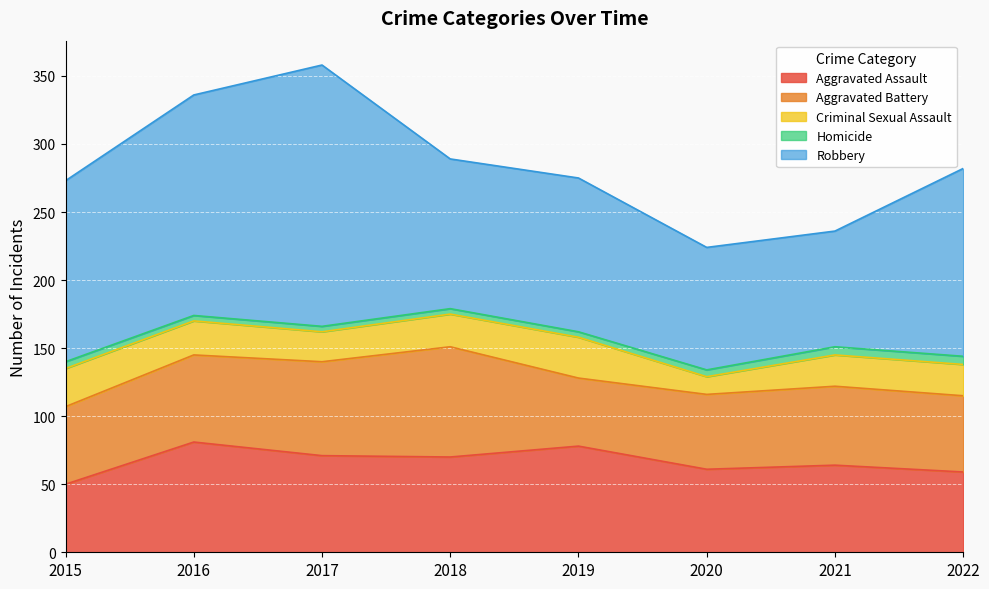

At which category does Aggravated Assault reach its first local valley?

2018